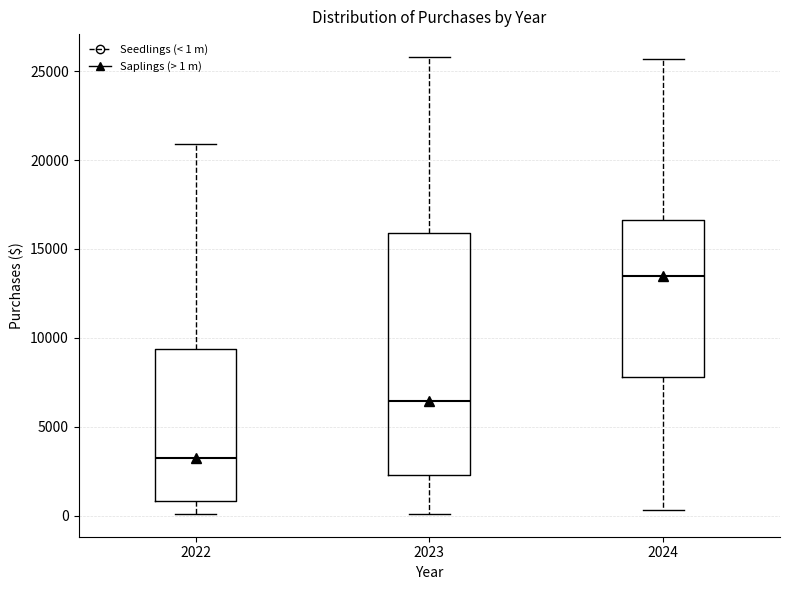

Reading left to right, transcribe this box plot: for each box, give where its median line is, the range the box spans, and where its two whiskers end, as read against the y-axis. The values are not printed on the chart, so give them approximately, as read against the axis.

2022: median 3000, box 1000 to 9500, whiskers 0 to 21000
2023: median 6500, box 2500 to 16000, whiskers 0 to 26000
2024: median 13500, box 8000 to 16500, whiskers 500 to 25500